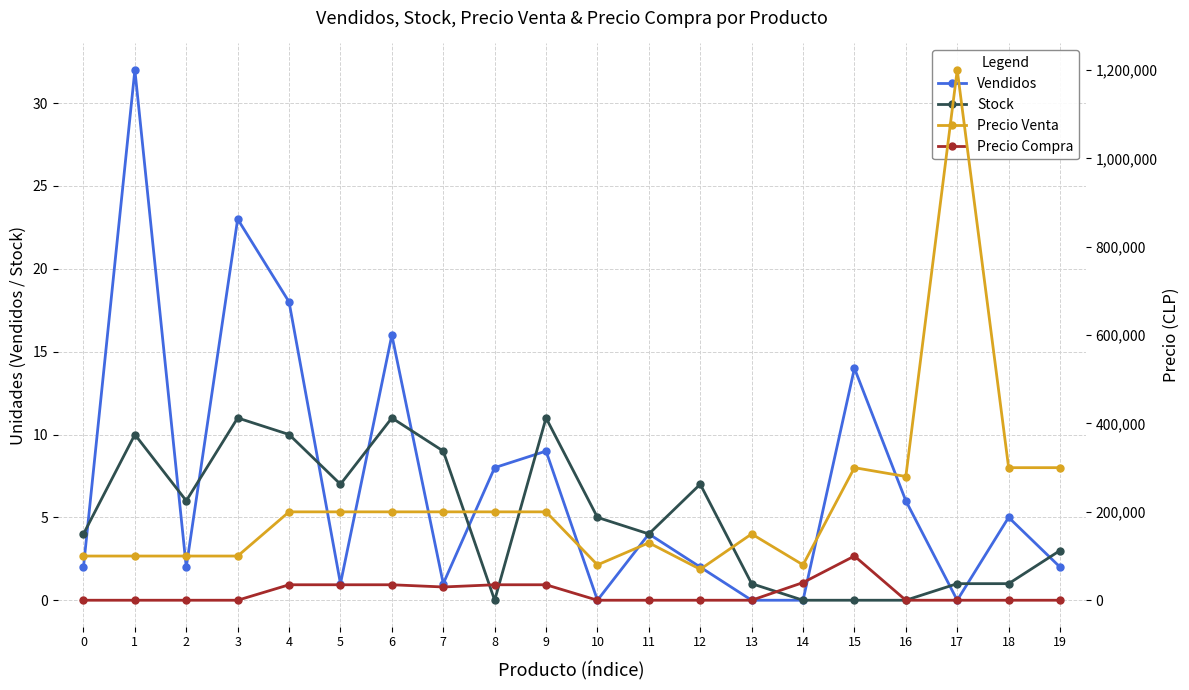

How many interior local peaks does the Precio Compra series have?

1